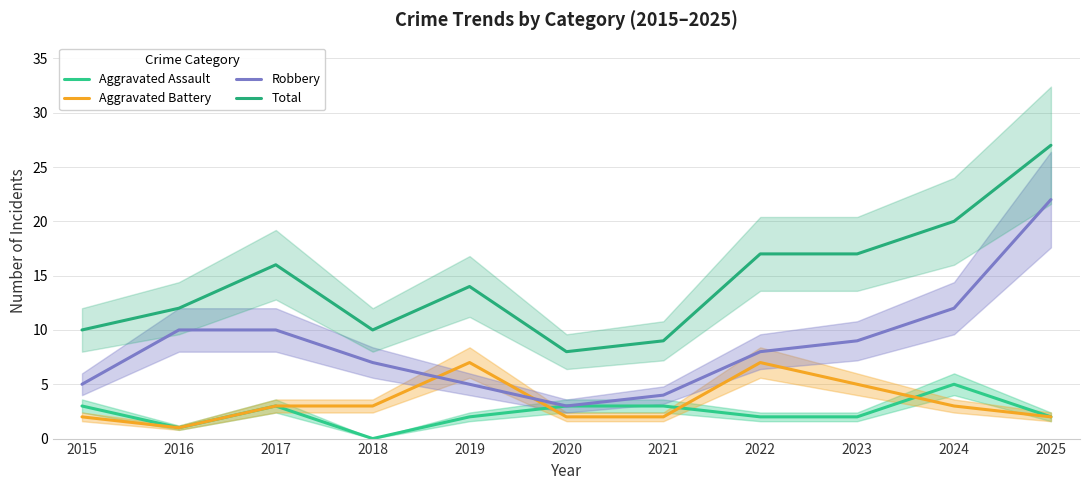

Is it true that Aggravated Battery equals 2 at 2015?

True